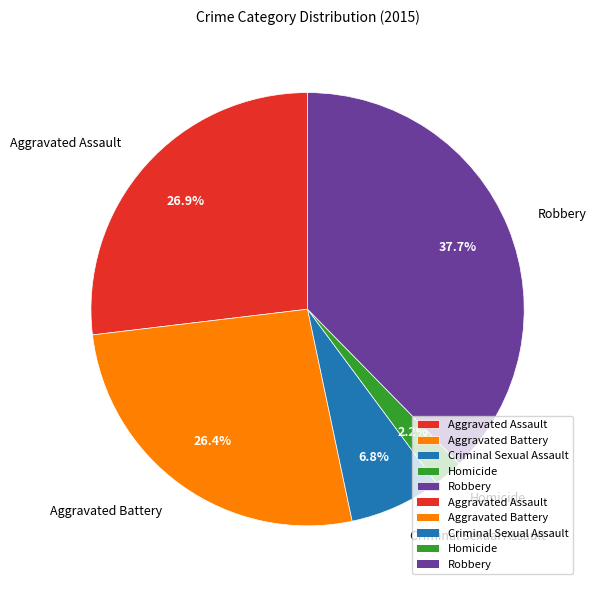

To the nearest percent, what percentage of the pie is Aggravated Battery?

26%